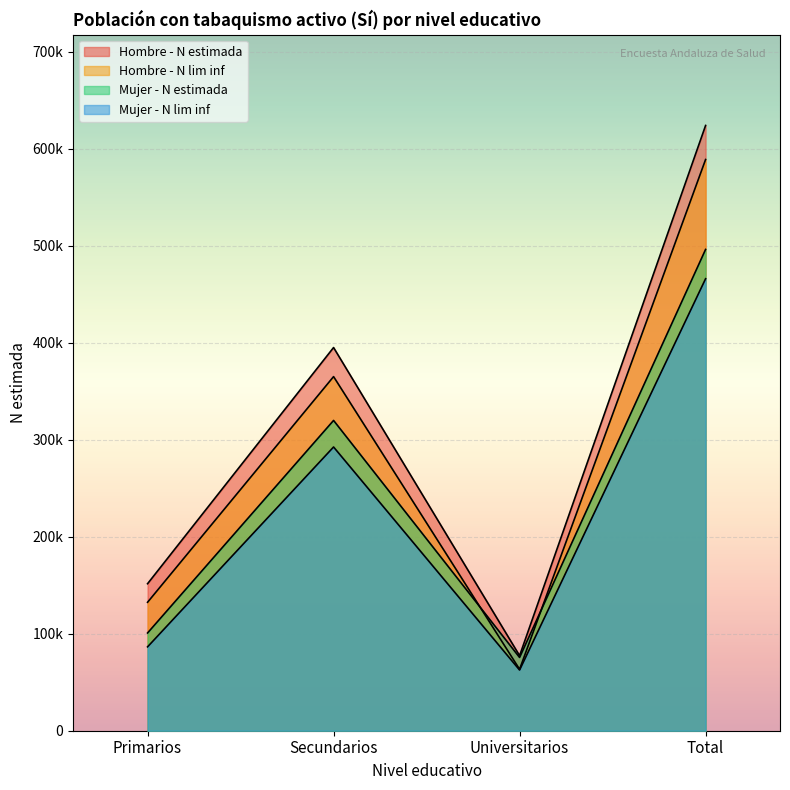

Is it true that Mujer - N lim inf equals 435023 at Secundarios?

False